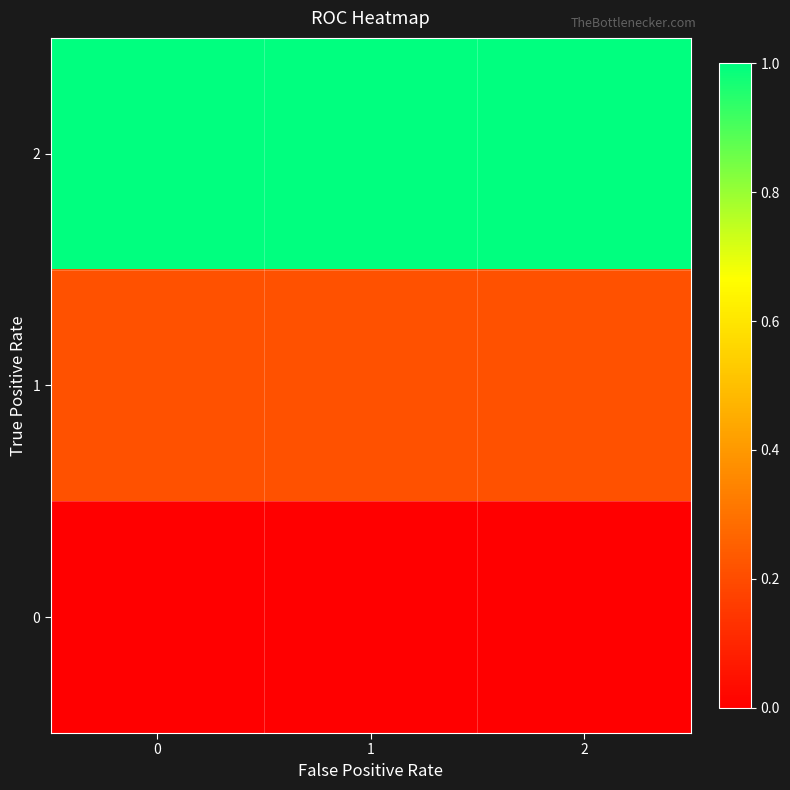

Reading right to left, transcribe all the data shown in this chart.

row_0: 2=0.0	1=0.0	0=0.0
row_1: 2=0.2	1=0.2	0=0.2
row_2: 2=1.0	1=1.0	0=1.0